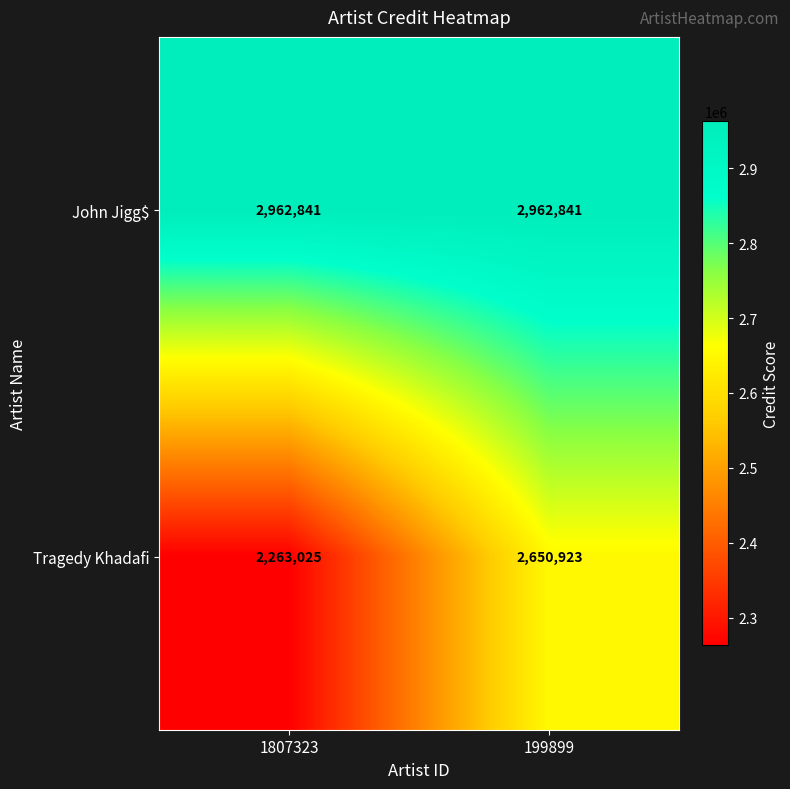

What is the highest value of the Tragedy Khadafi series?

2650923